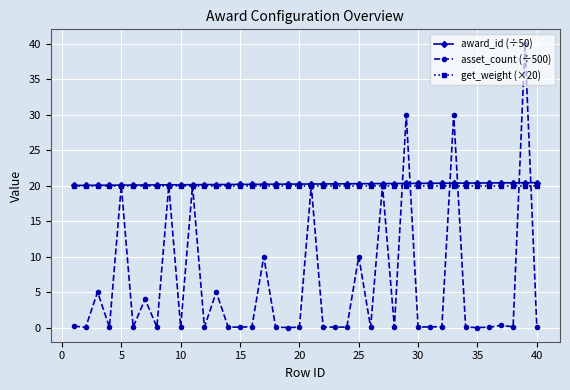

Count the number of categories in the chart.

40